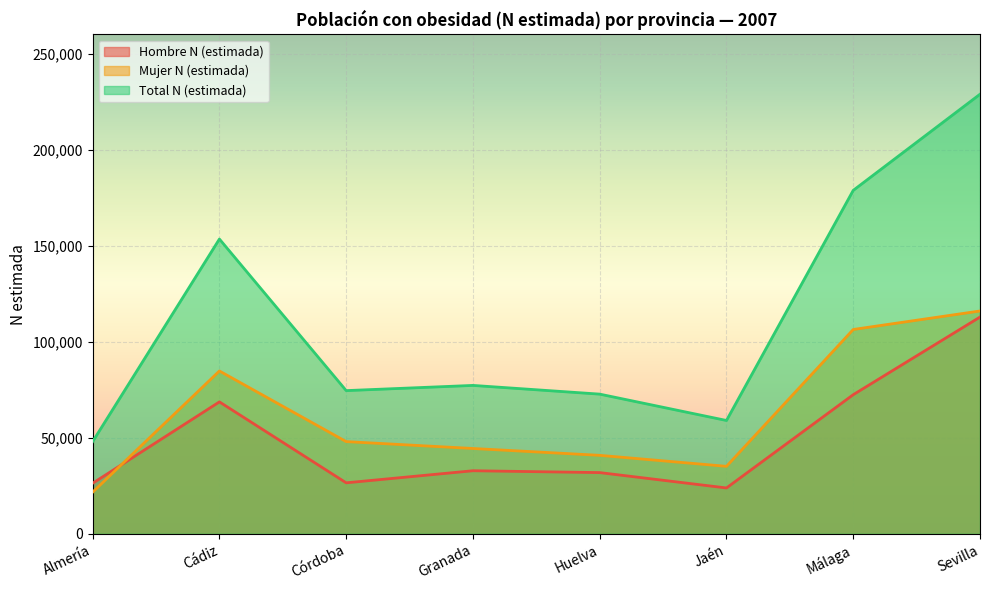

Is the value of Total N (estimada) at Málaga greater than the value of Mujer N (estimada) at Málaga?

Yes